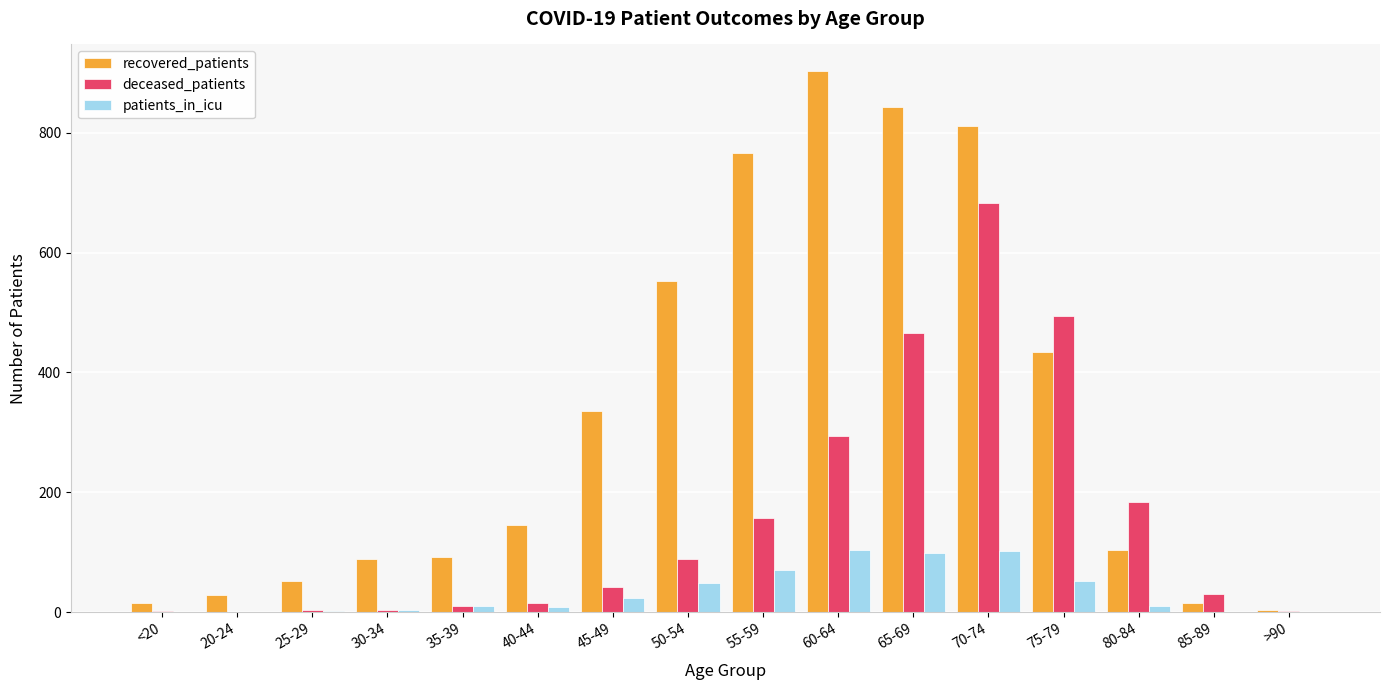

What is the average value of the deceased_patients series?

155